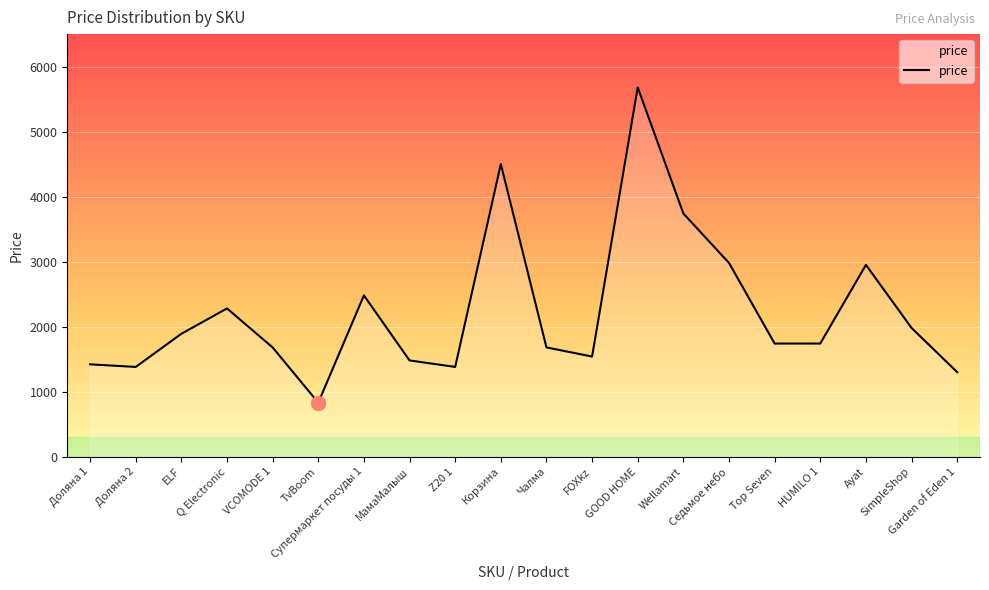

Which category has the lowest value across all series?

TvBoom